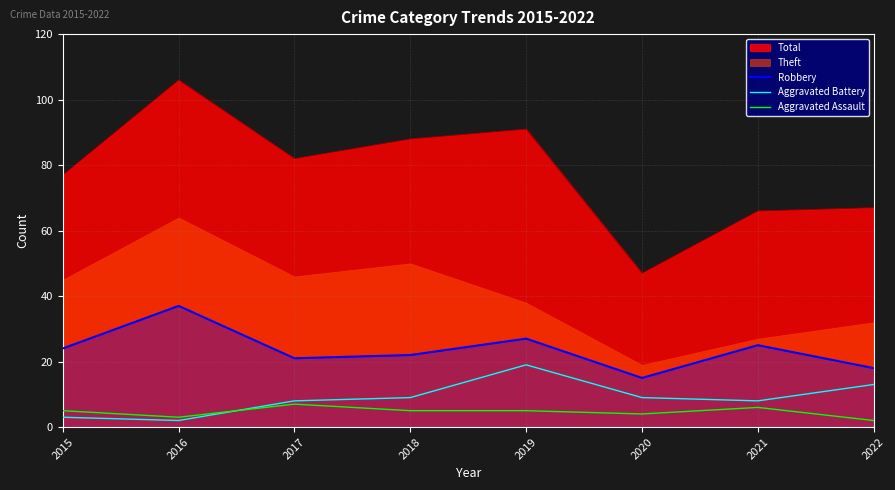

True or false: Robbery and Aggravated Assault cross at least once.

False